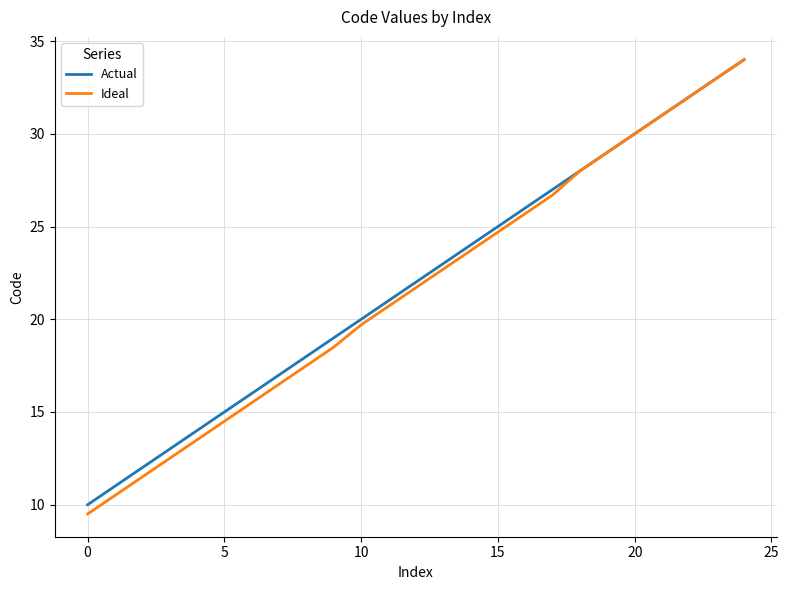

Which series has the largest range (max minus min)?

Ideal